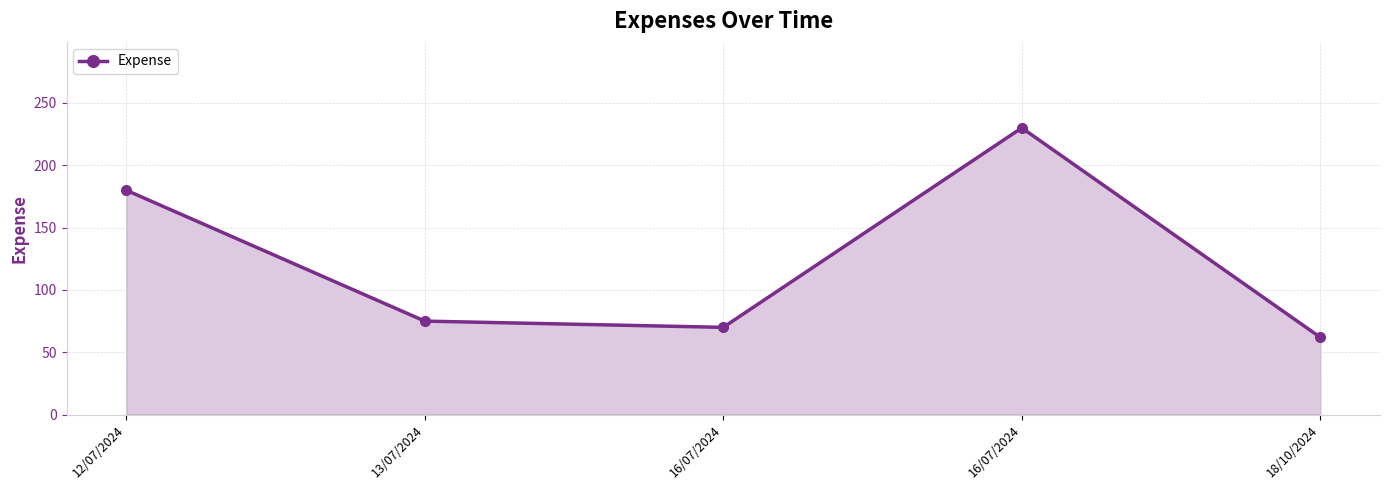

How many data points are less than 75?

2